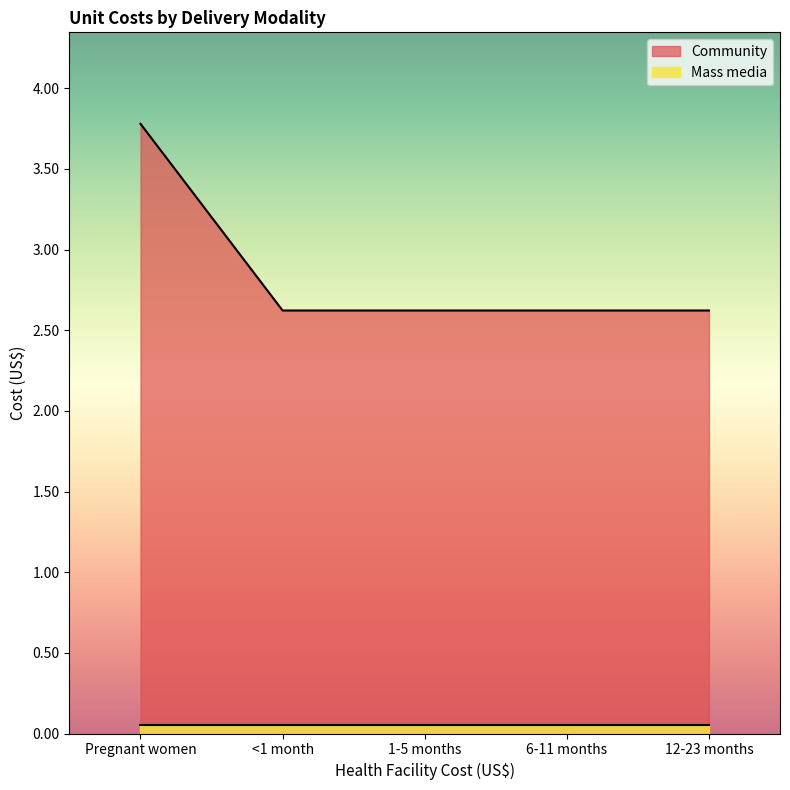

Reading left to right, what are all the values shown in this chart?

3.8	2.6	2.6	2.6	2.6